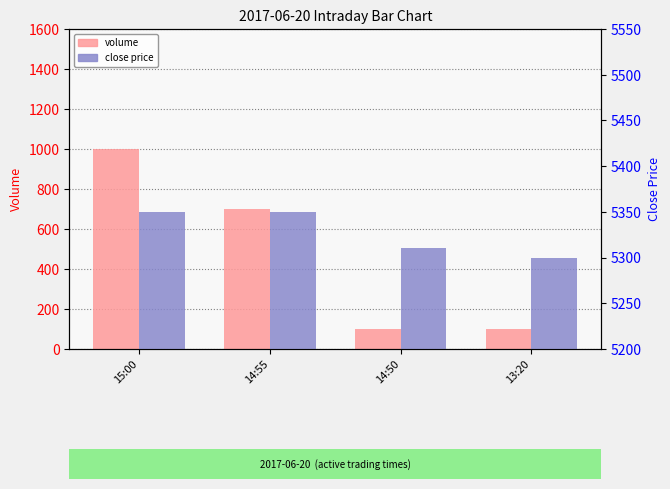

At which category is the sum across all series the highest?

15:00